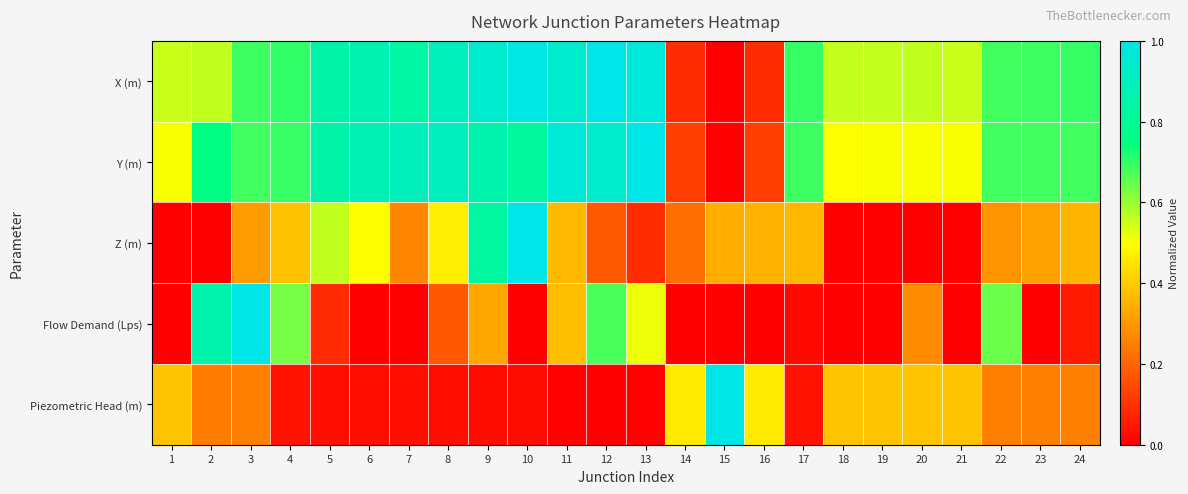

Which has a higher value, 8 or 17?

8